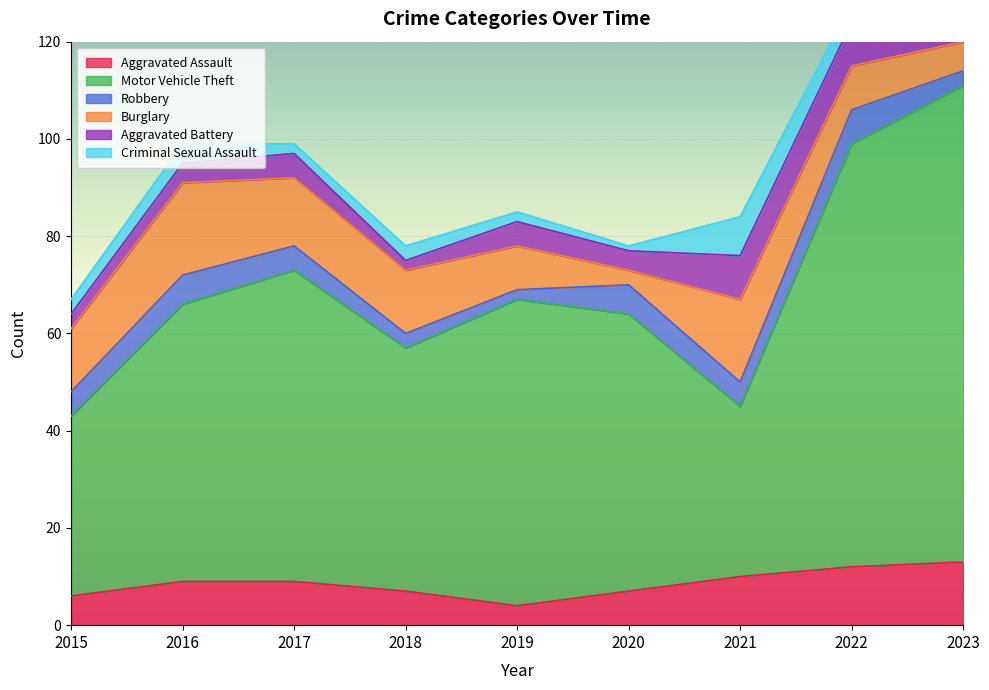

What is the sum of all Aggravated Assault values?

77